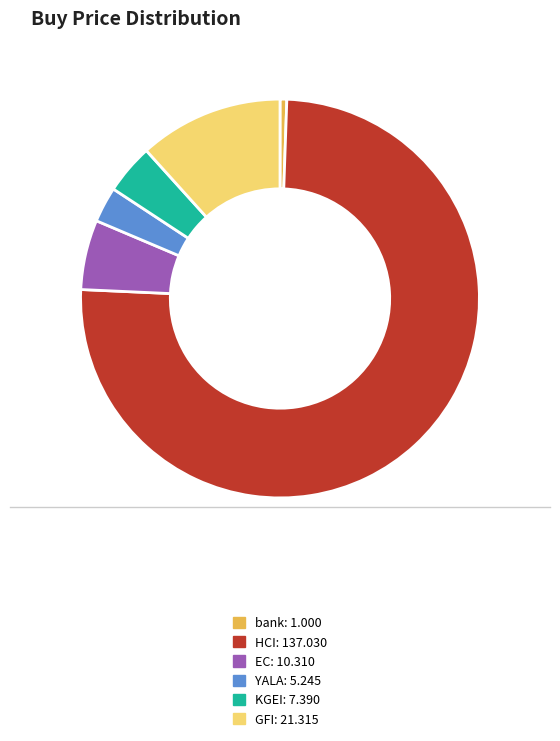

Between HCI and GFI, which is larger?

HCI